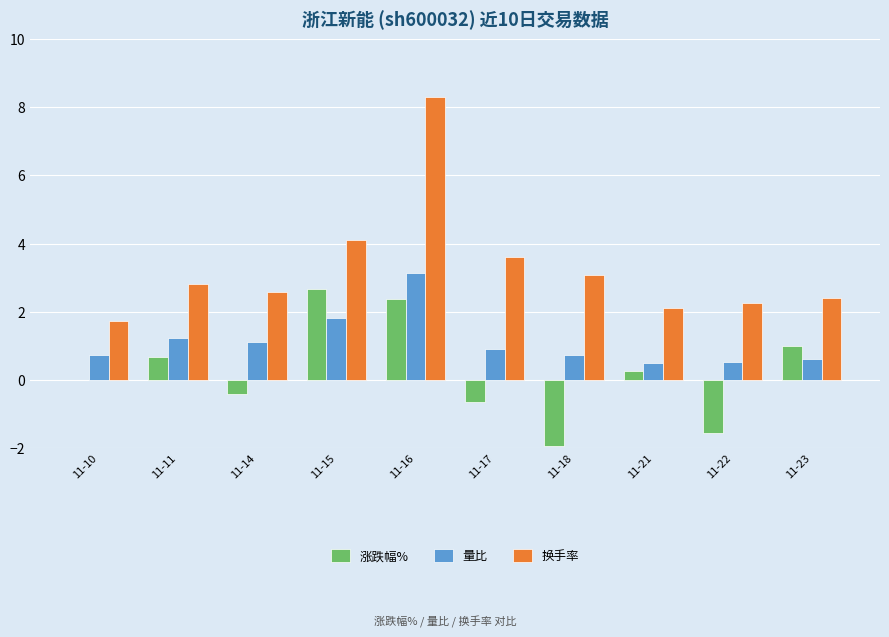

What is the spread (max minus min) of values at 11-10?

1.7